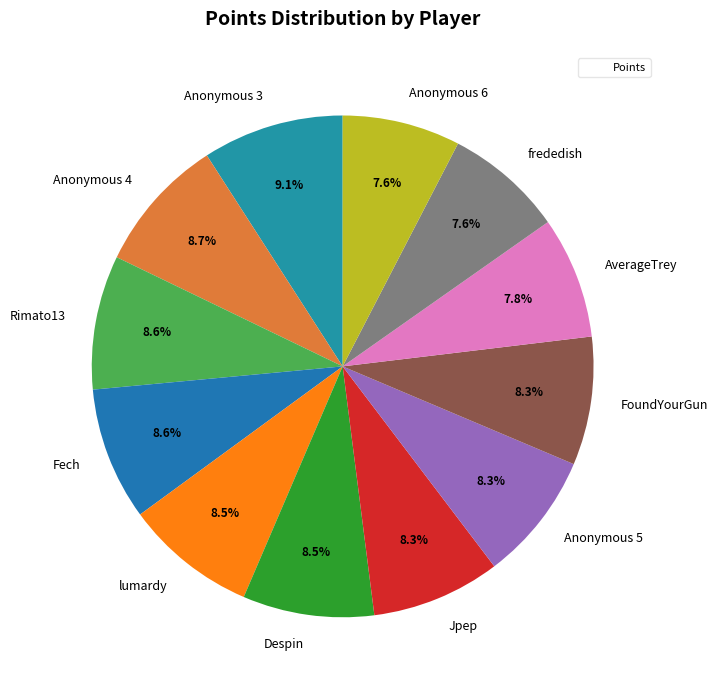

To the nearest percent, what is the average slice percentage?

8%